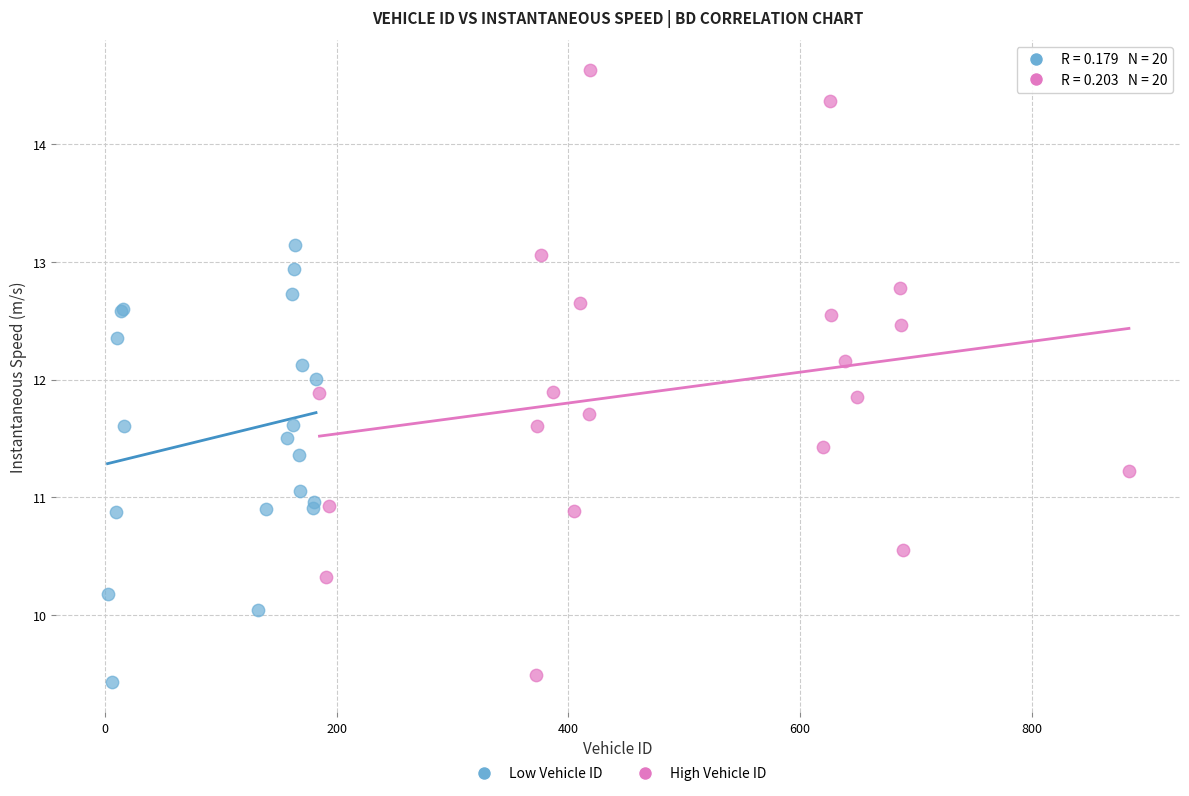

What are all the series names shown in the legend?

Low Vehicle ID, High Vehicle ID